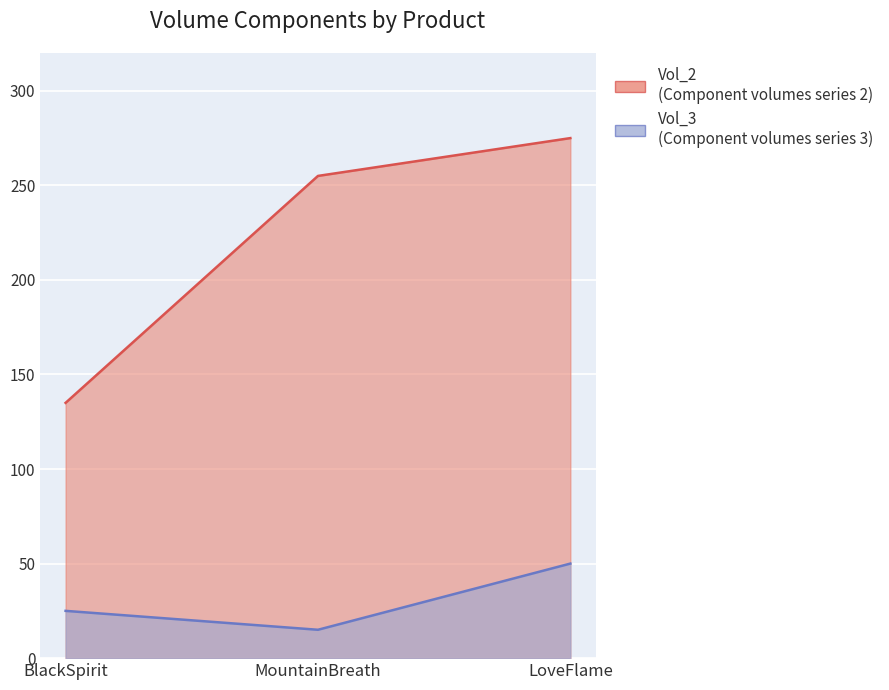

At how many categories does at least one series exceed 123?

3